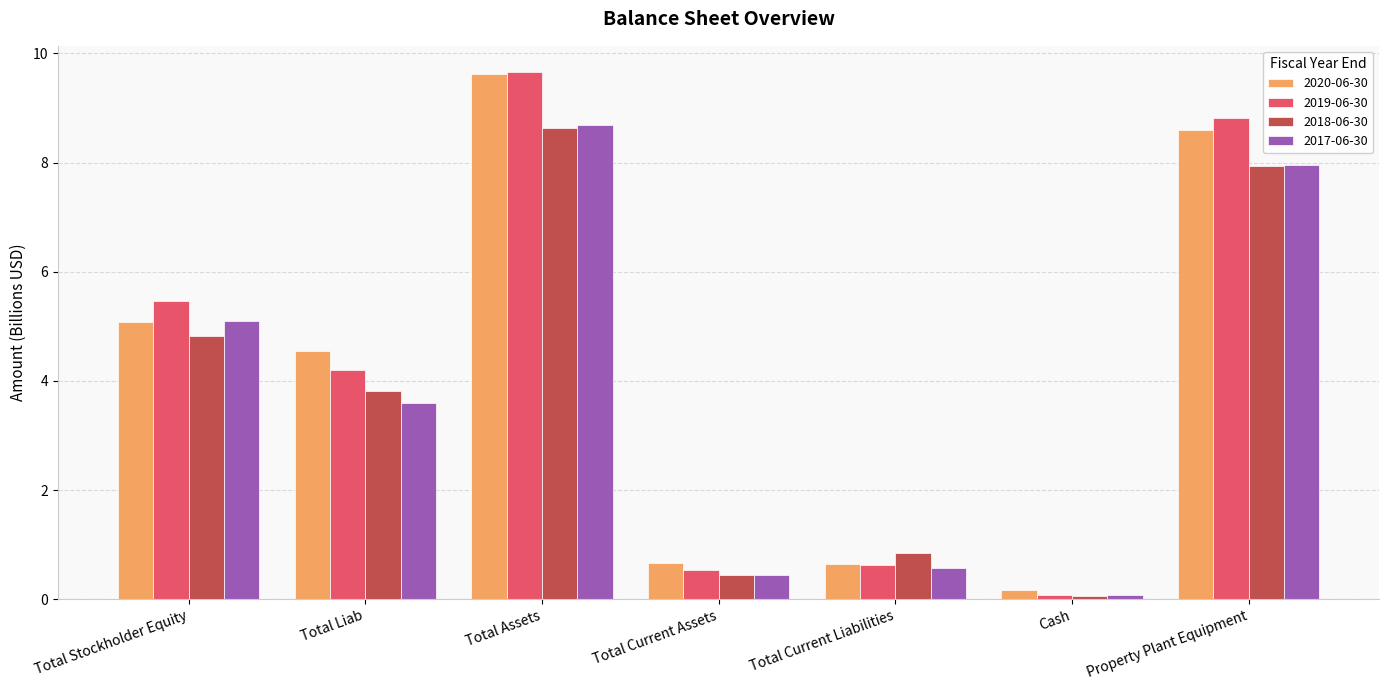

Which series changed the most between Total Stockholder Equity and Property Plant Equipment?

2020-06-30